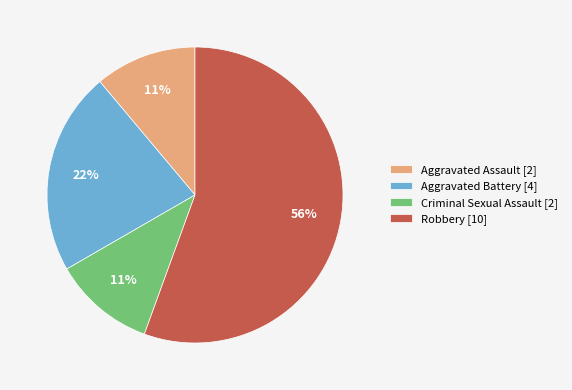

To the nearest percent, what portion does Criminal Sexual Assault represent?

11%